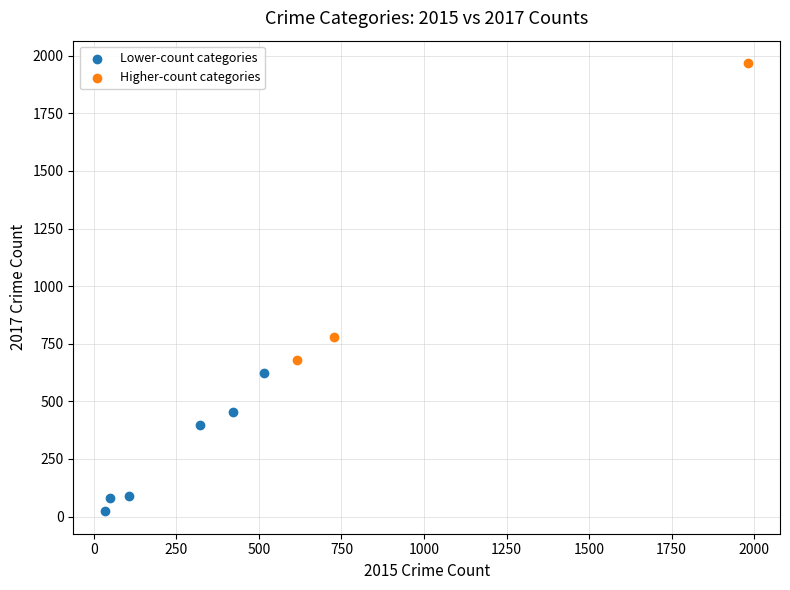

Which series has the widest spread of Y values?

Higher-count categories